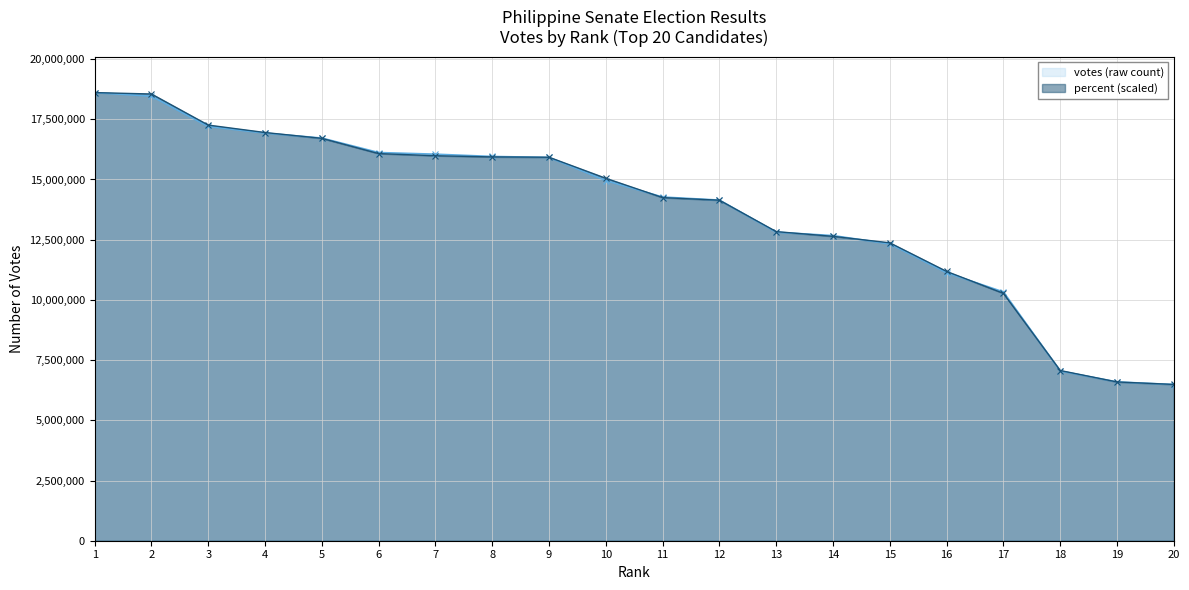

Rank the categories by percent value from lowest to highest.

20, 19, 18, 17, 16, 15, 14, 13, 12, 11, 10, 9, 8, 7, 6, 5, 4, 3, 2, 1